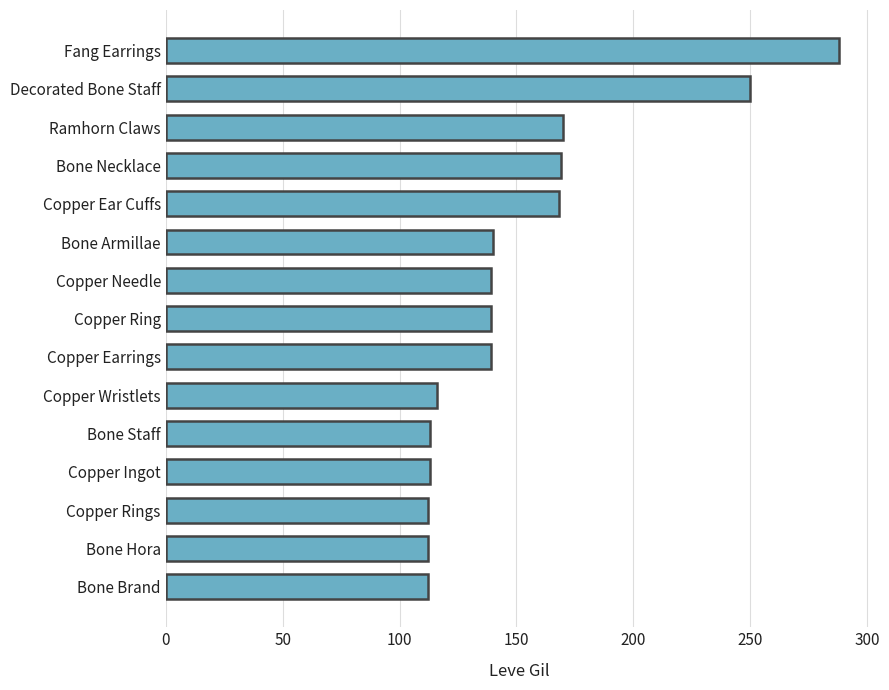

What is the ratio of the value at Bone Necklace to the value at Copper Ingot?

1.5